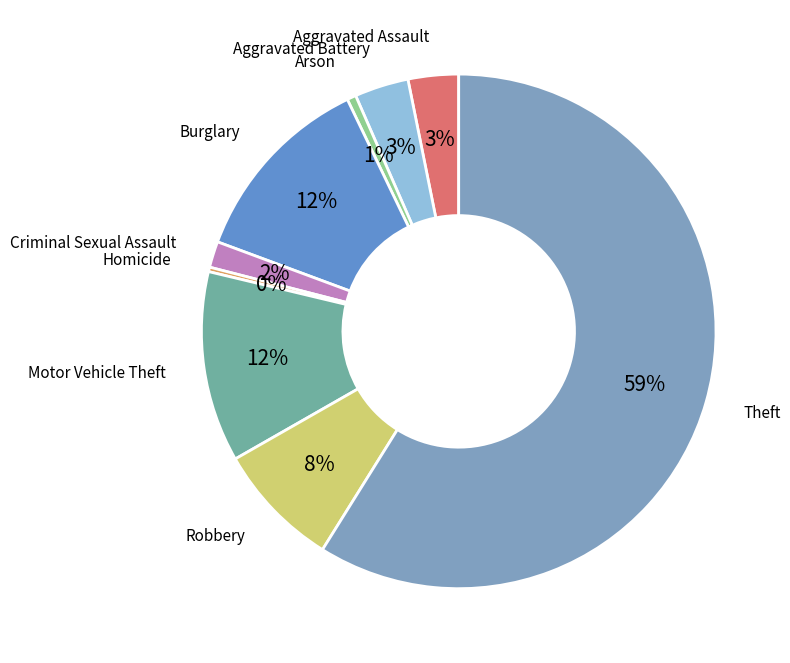

Which category accounts for the majority?

Theft